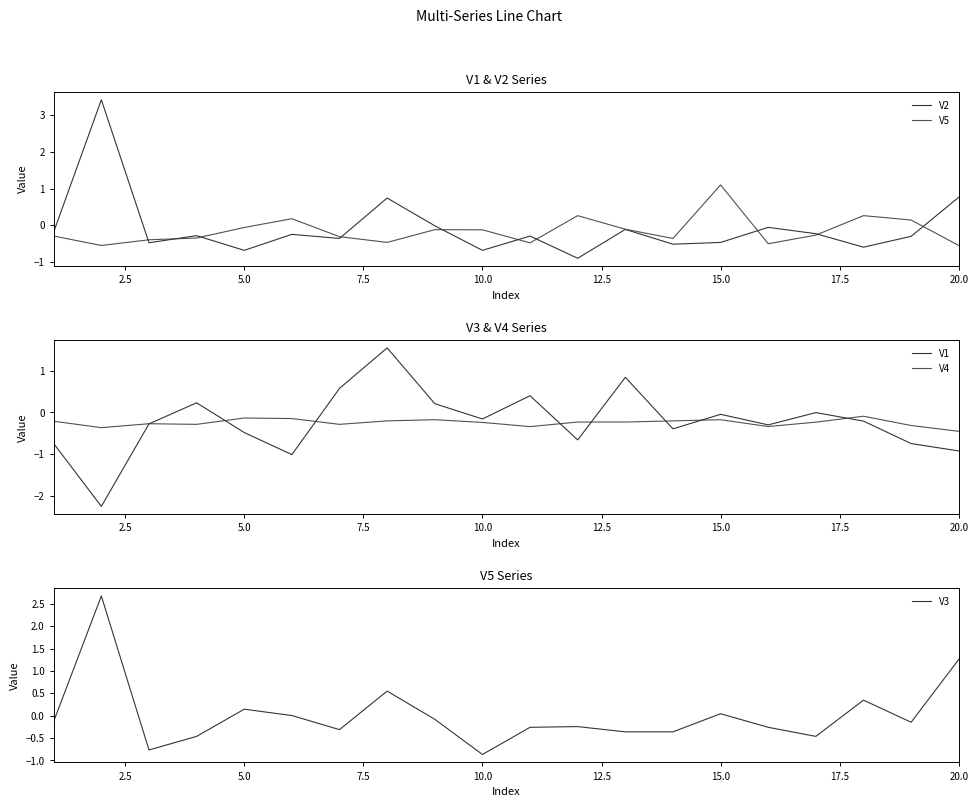

At how many categories does at least one series exceed -2?

20